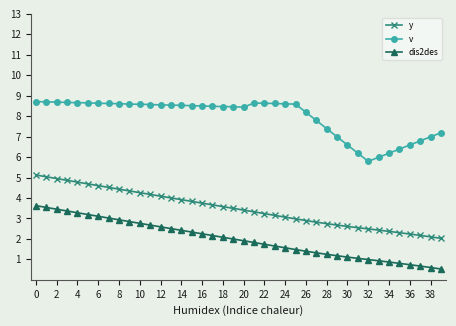

What is the value of the v point at the 13th from the left?

8.6